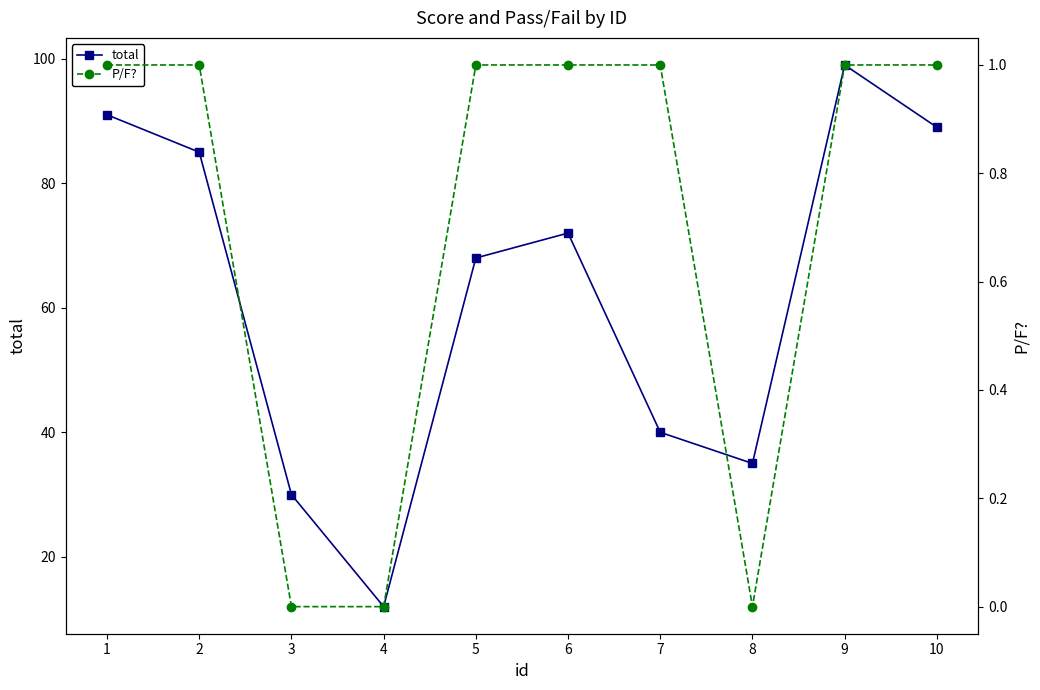

Which category has the lowest value in the P/F? series?

3